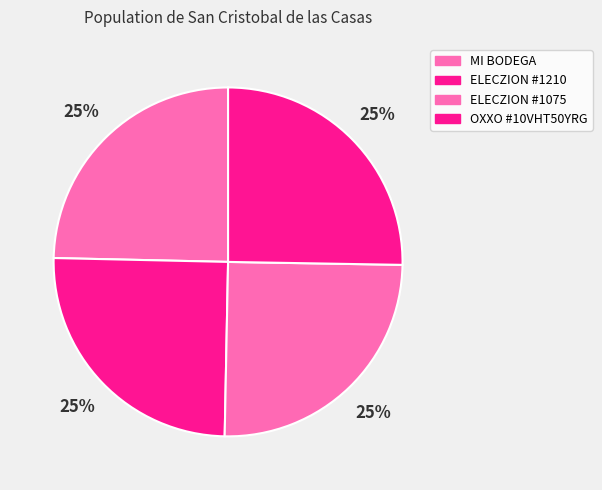

Count the number of slices in the pie.

4